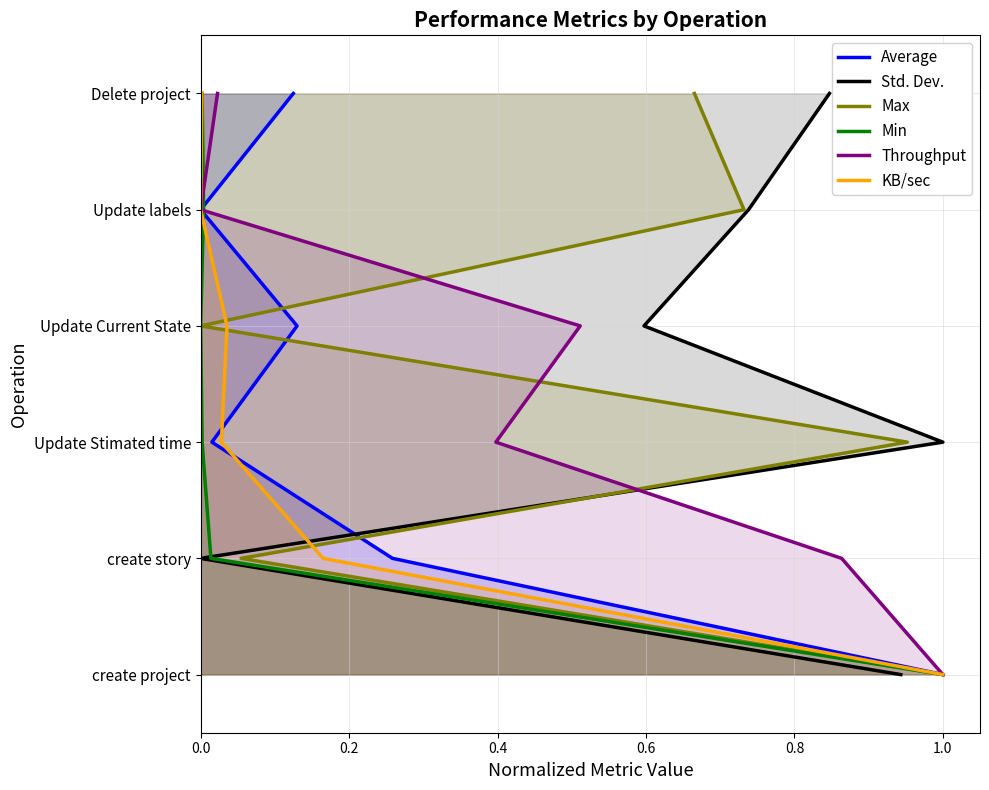

What are all the series names shown in the legend?

Average, Std. Dev., Max, Min, Throughput, KB/sec